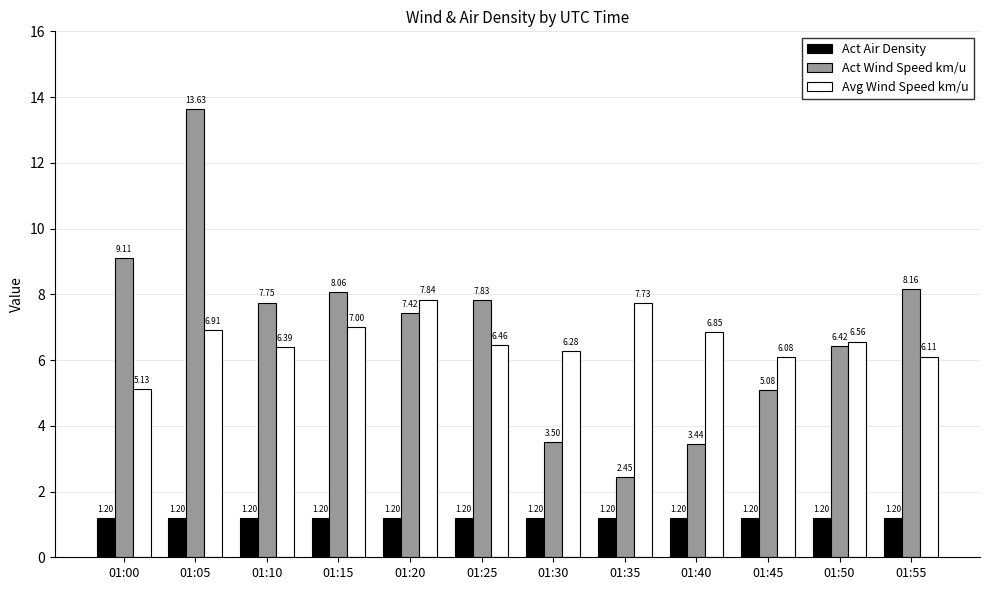

Rank the series by their maximum value, from highest to lowest.

Act Wind Speed km/u, Avg Wind Speed km/u, Act Air Density